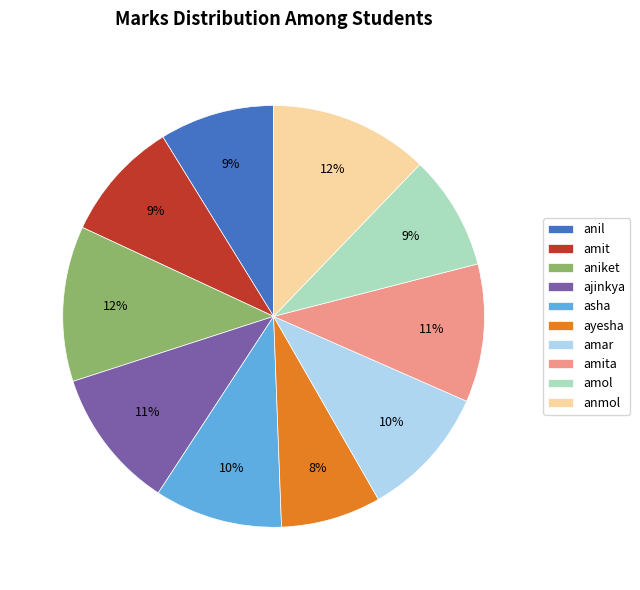

Approximately how many times larger is the value at aniket compared to amit?

1.3